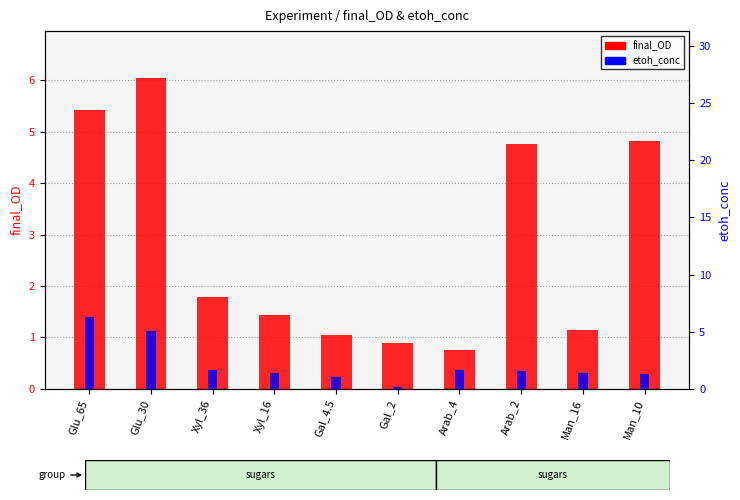

Between Xyl_36 and Arab_2, which is larger?

Arab_2